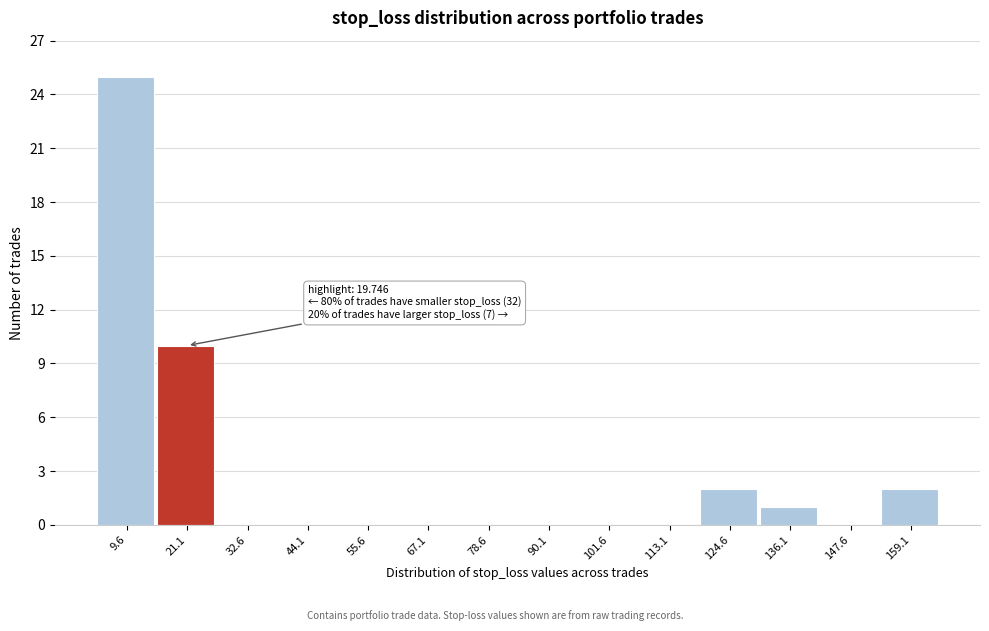

Which range on the x-axis has the tallest bar?

4 to 16